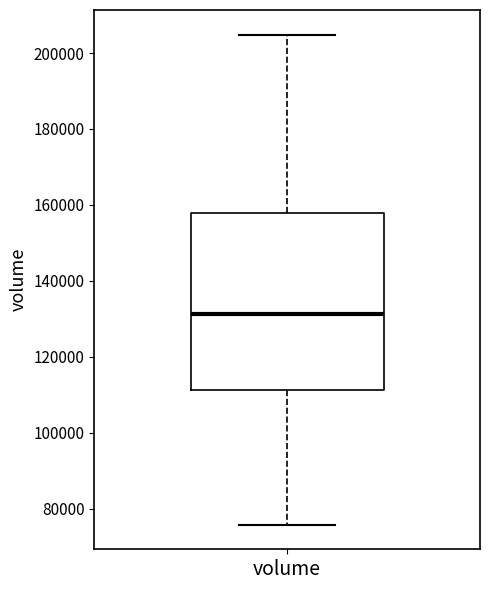

Read this box plot against the y-axis: the position of the median line, the range covered by the box, and the ends of both whiskers. The values are not printed on the chart, so give them approximately, as read against the axis.

median 132000, box 112000 to 158000, whiskers 76000 to 204000